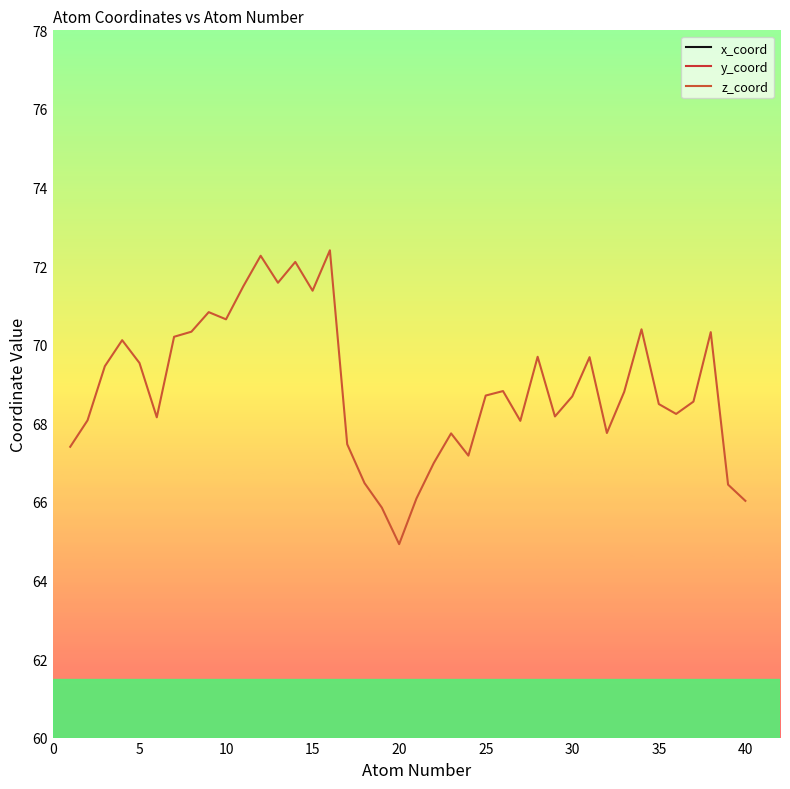

What is the difference between the maximum and minimum values in the x_coord series?

14.9